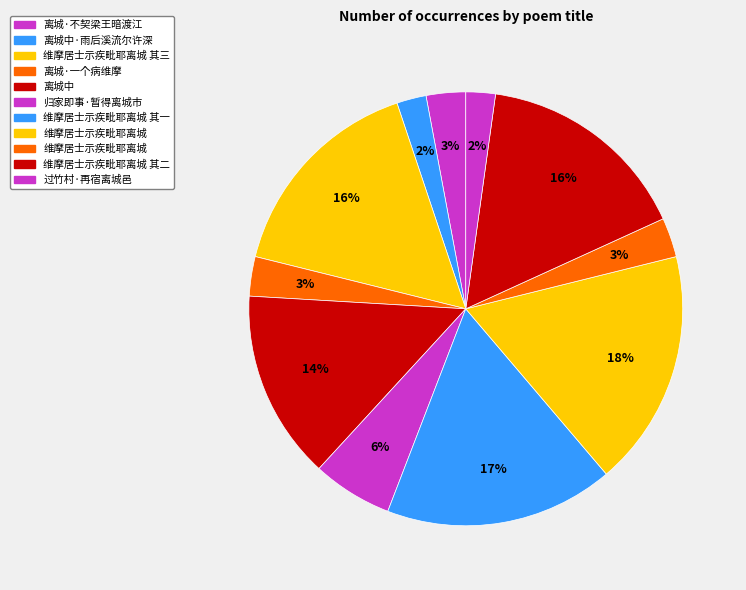

How many slices are in this pie chart?

11